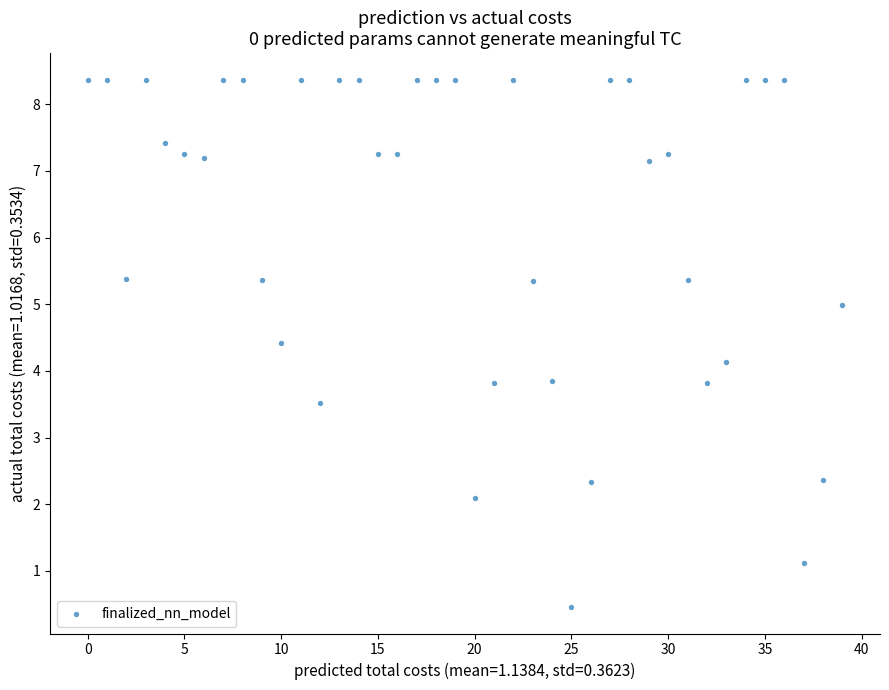

What is the range of Y values (max minus min)?

7.9